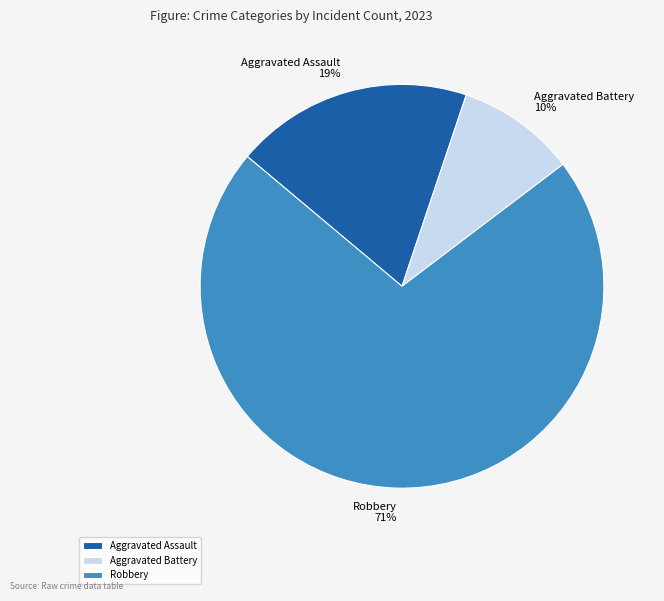

Which category has the smallest portion of the pie?

Aggravated Battery